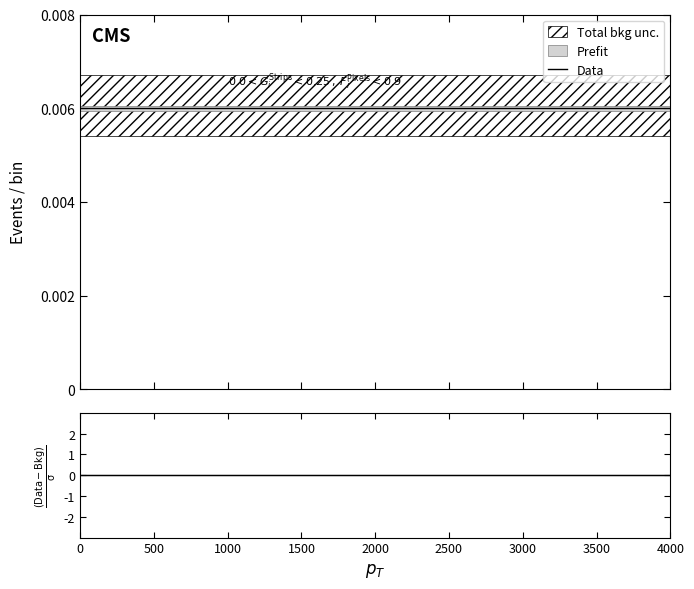

Is it true that (Data-Bkg)/σ equals 0.0 at 3500?

True